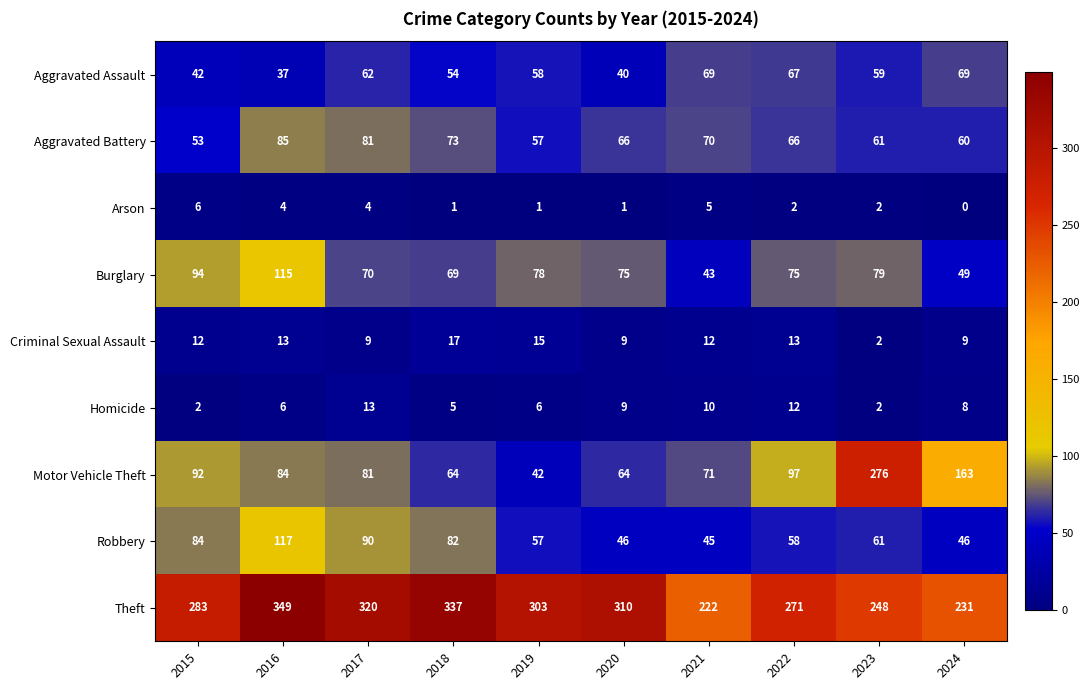

Which series has the widest spread of values?

Motor Vehicle Theft